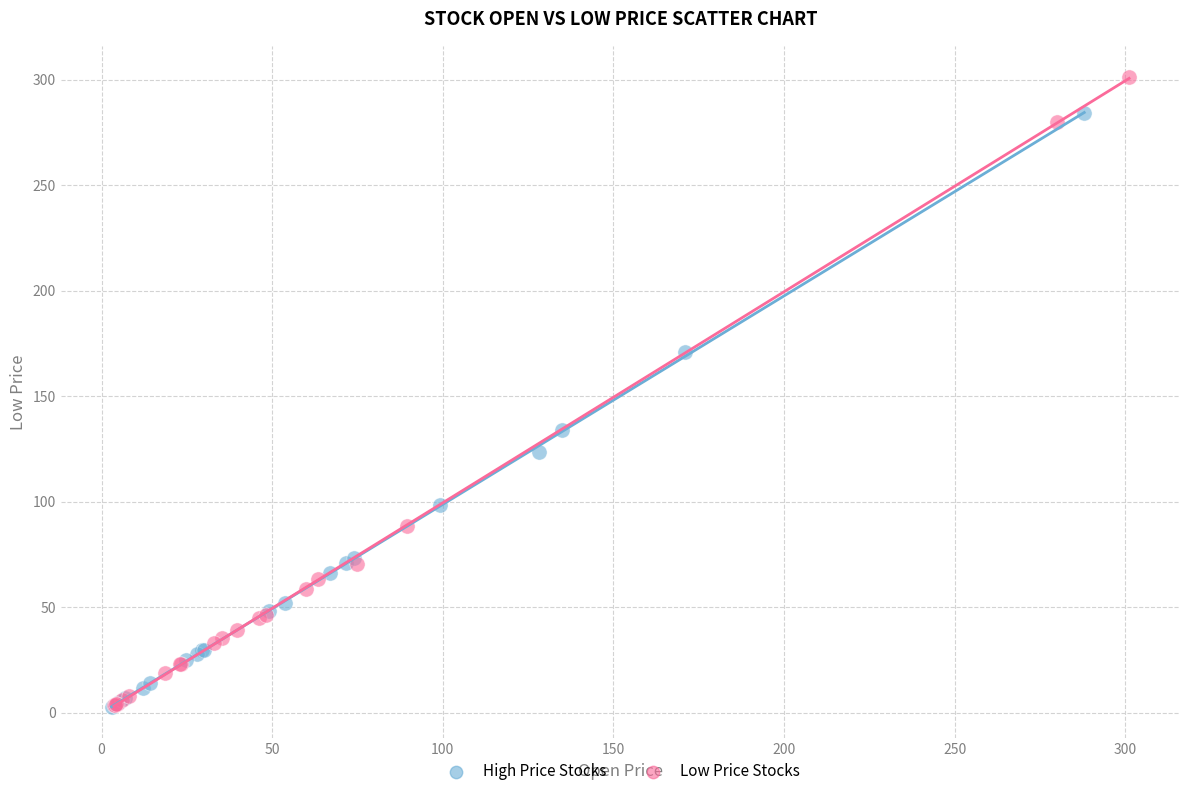

What are all the series names shown in the legend?

High Price Stocks, Low Price Stocks